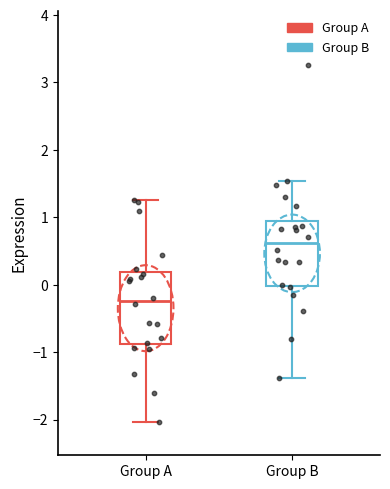

Reading left to right, transcribe this box plot: for each box, give where its median line is, the range the box spans, and where its two whiskers end, as read against the y-axis. The values are not printed on the chart, so give them approximately, as read against the axis.

Group A: median -0.2, box -0.9 to 0.2, whiskers -2.0 to 1.3
Group B: median 0.6, box 0.0 to 0.9, whiskers -1.4 to 1.5